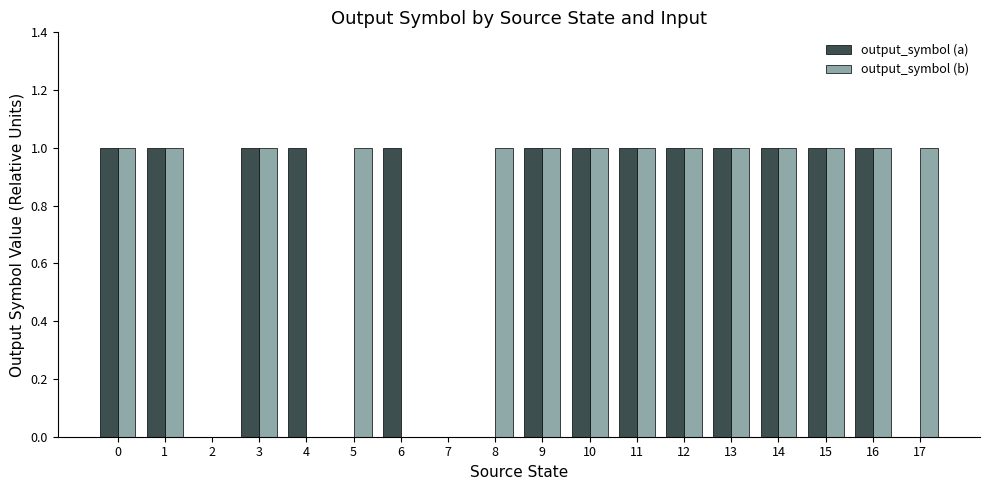

What is the sum of the output_symbol (b) values at 10 and 13?

2